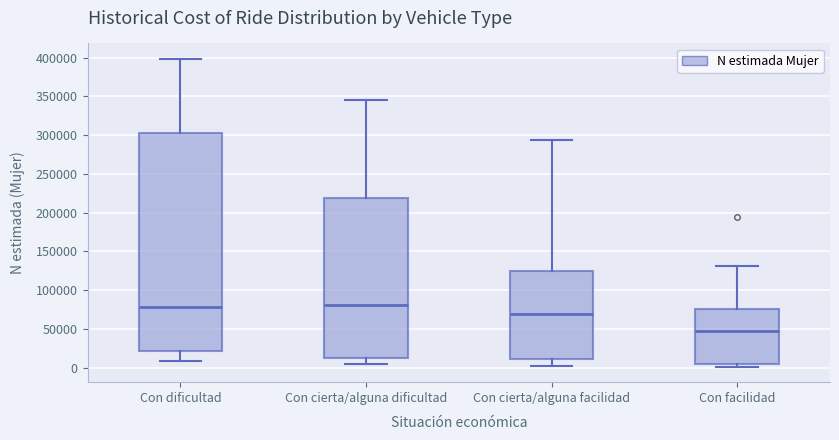

Which box has the lowest median line?

Con facilidad